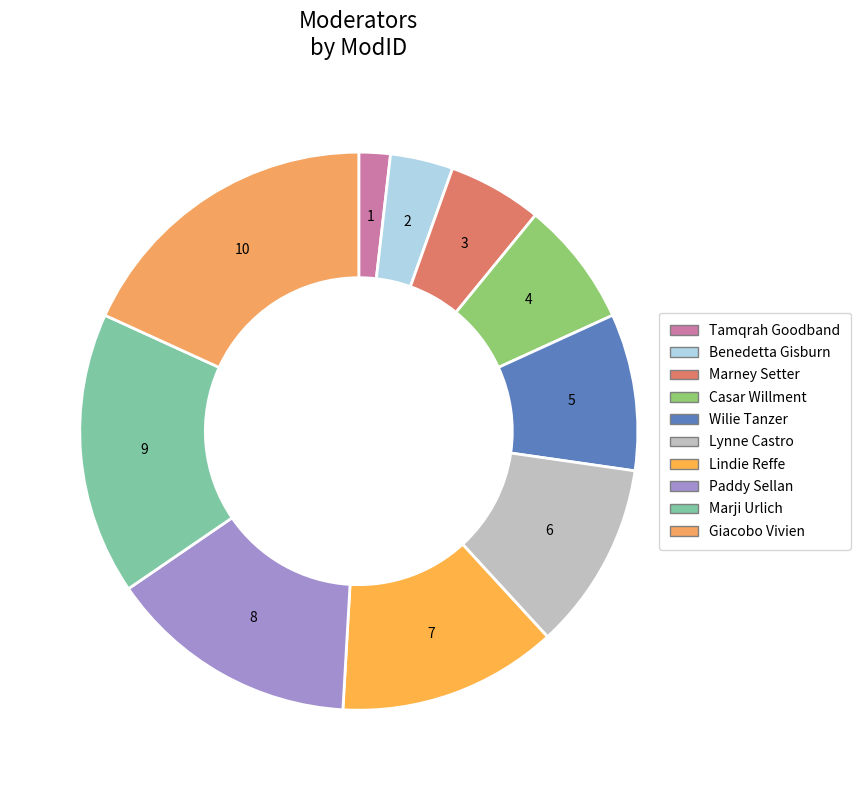

Does Marney Setter account for over 50% of the chart?

No